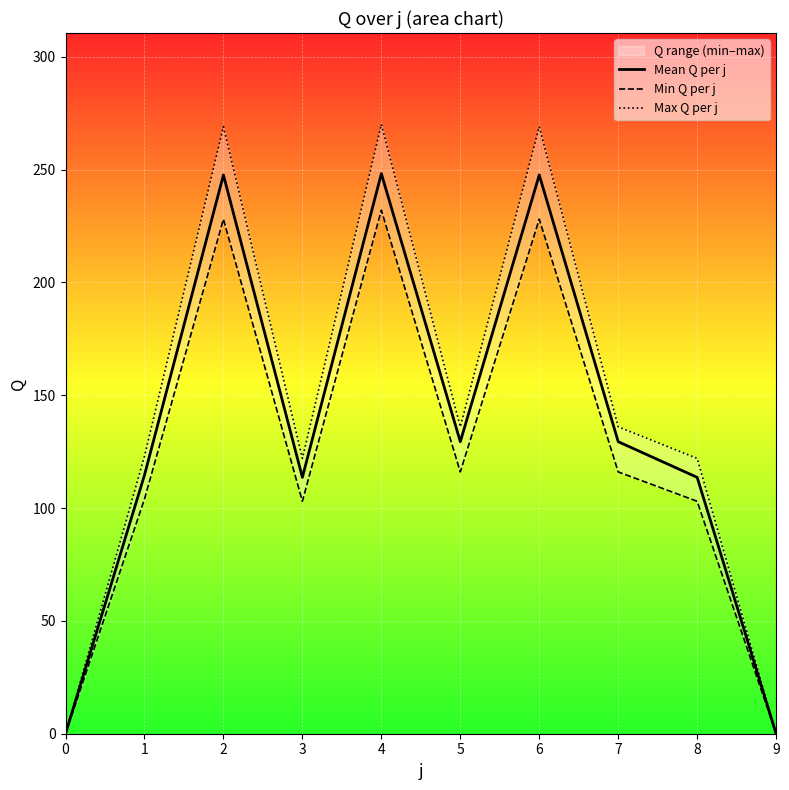

What is the difference between the maximum and minimum values in the Max Q per j series?

270.0